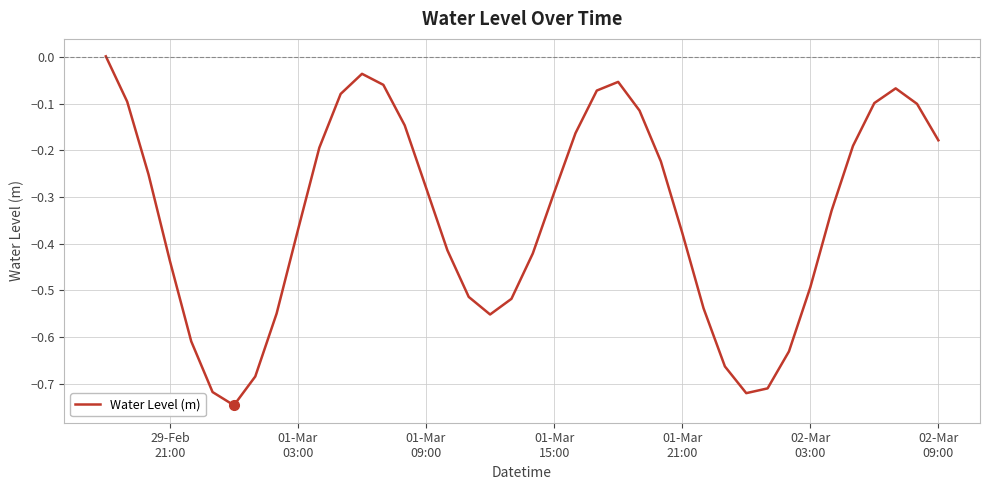

What is the difference between the maximum and minimum values?

0.7